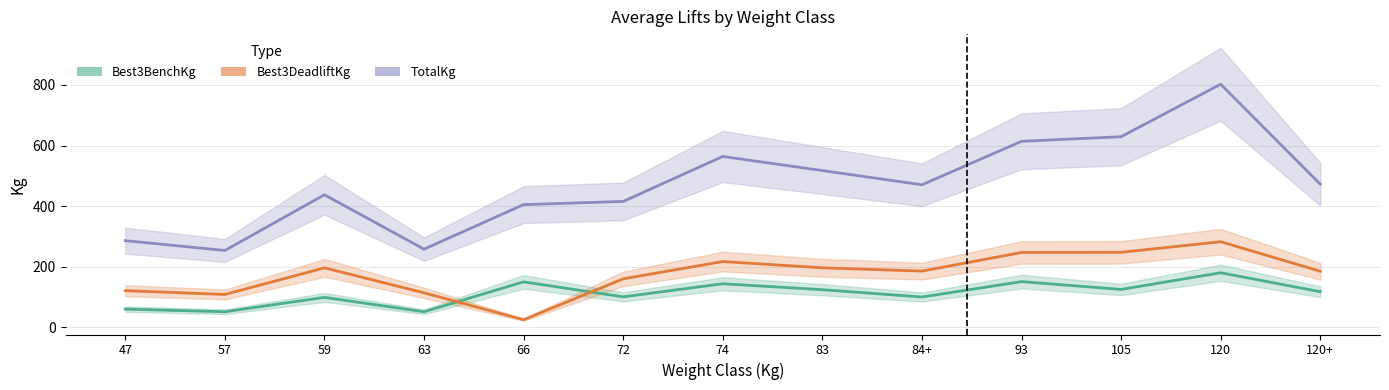

Rank the series by their maximum value, from highest to lowest.

TotalKg, Best3DeadliftKg, Best3BenchKg